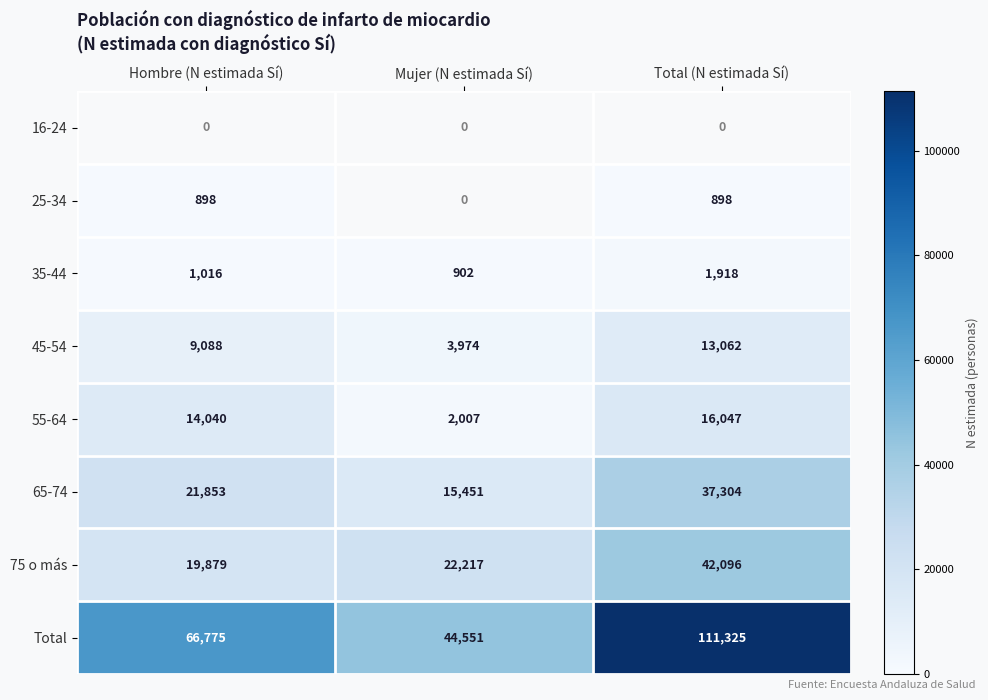

List the labels in order of 35-44 value, smallest first.

Mujer (N estimada Sí), Hombre (N estimada Sí), Total (N estimada Sí)